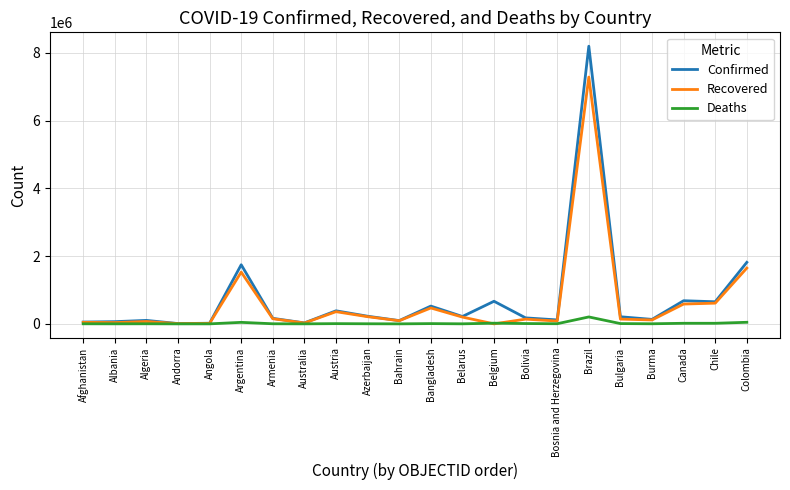

What is the difference between the maximum and minimum values in the Deaths series?

204603